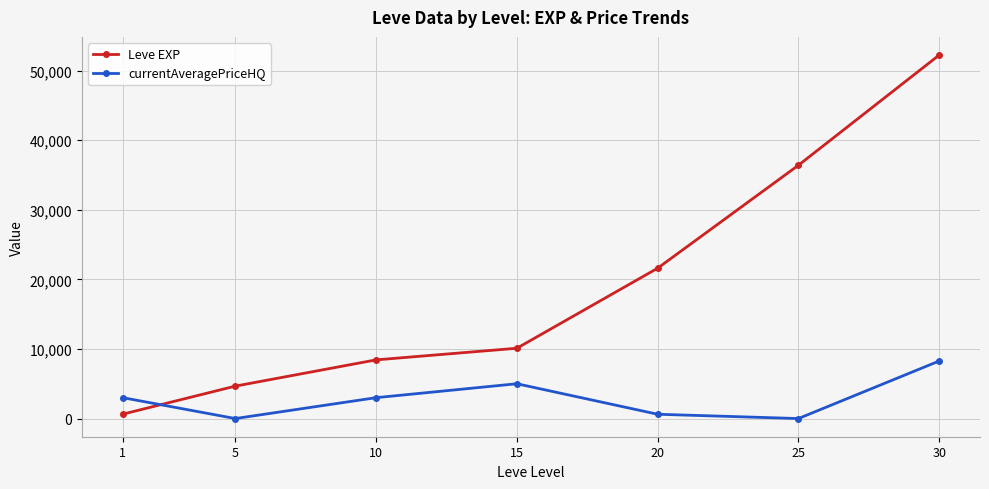

Which series changed the most between 10 and 15?

currentAveragePriceHQ